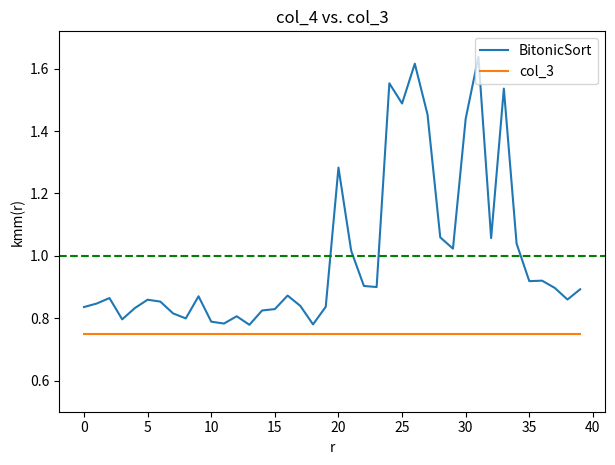

True or false: BitonicSort and col_3 intersect in this chart.

False